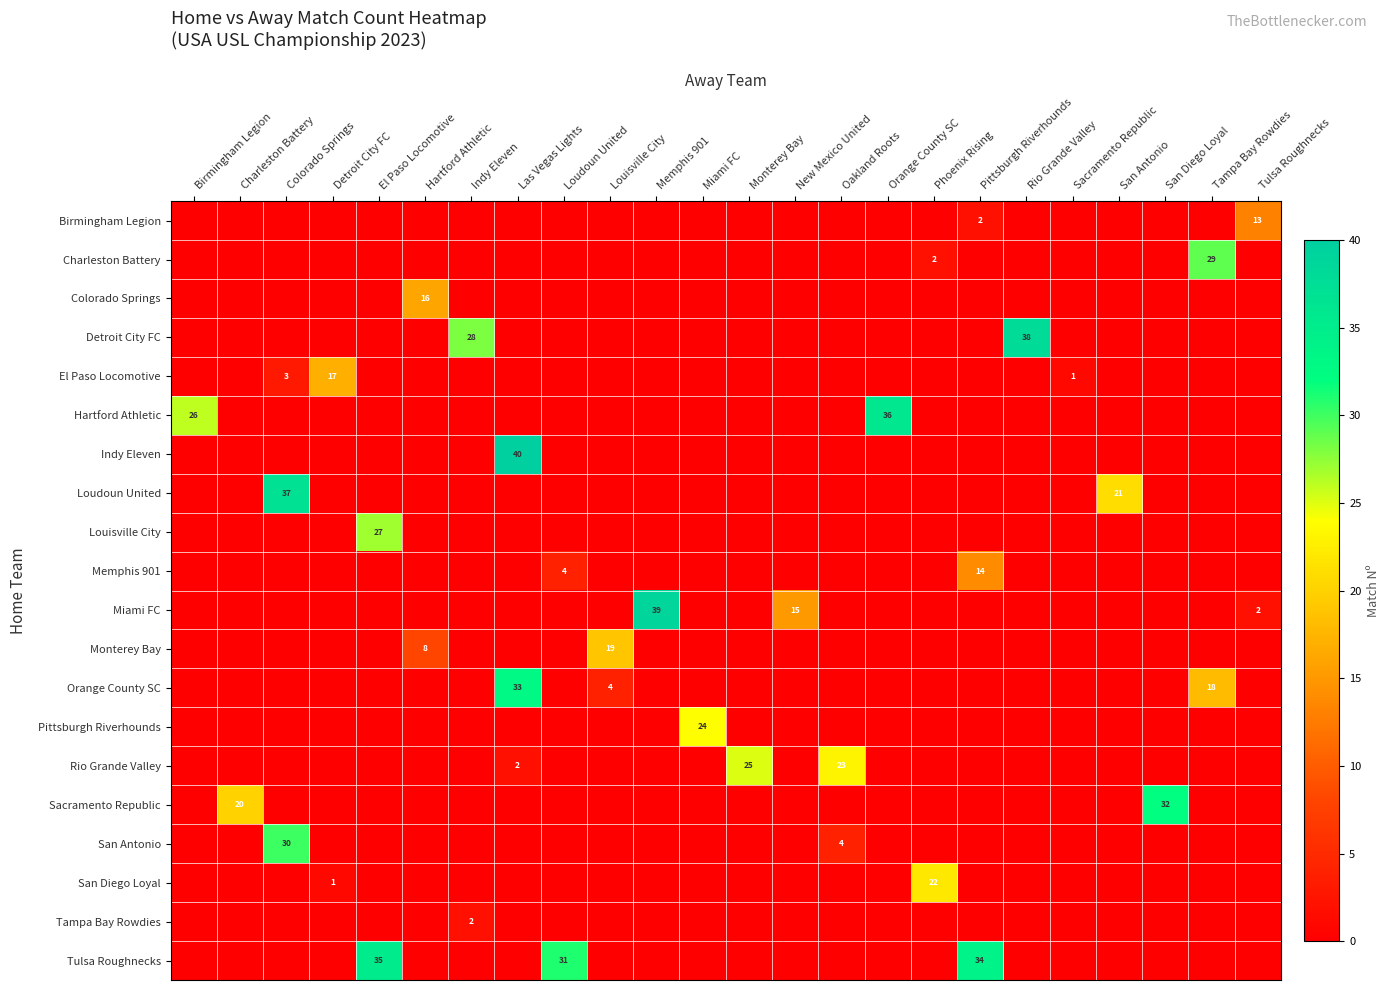

Which category has the lowest value in the row_16 series?

Birmingham Legion